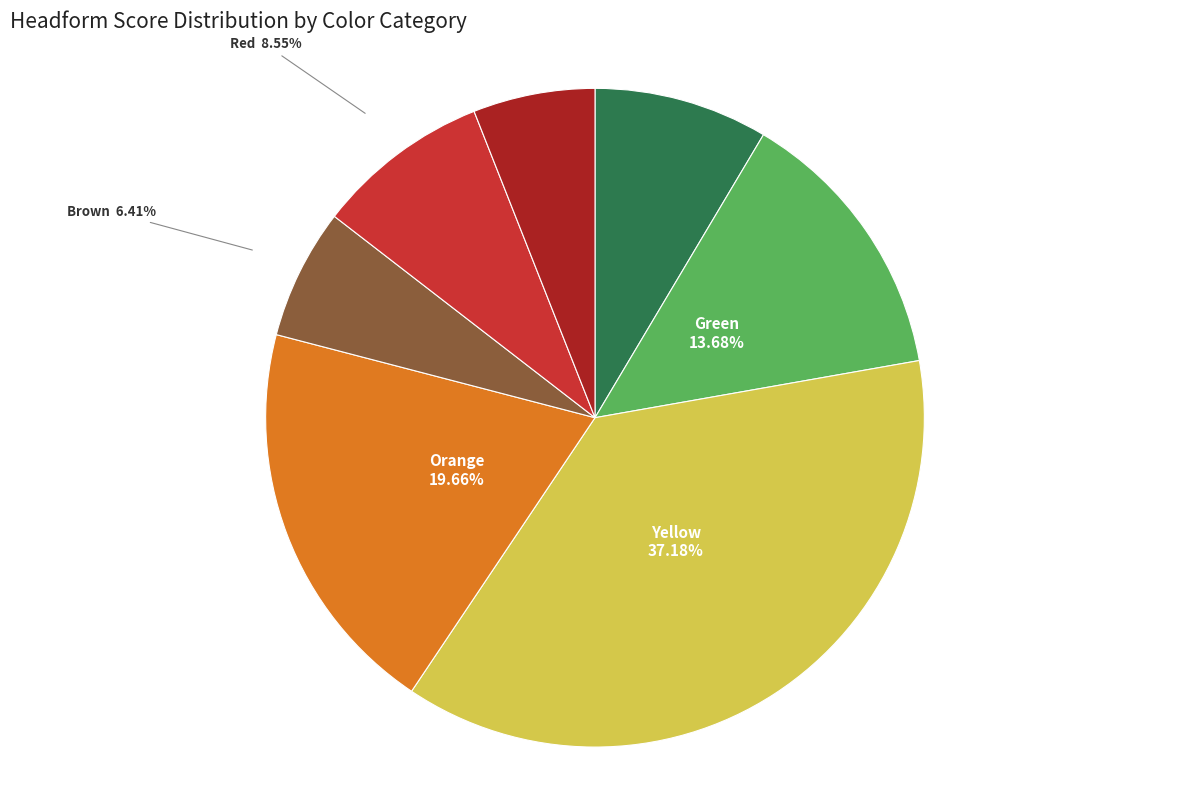

What percentage is the Default Red slice, to the nearest percent?

6%